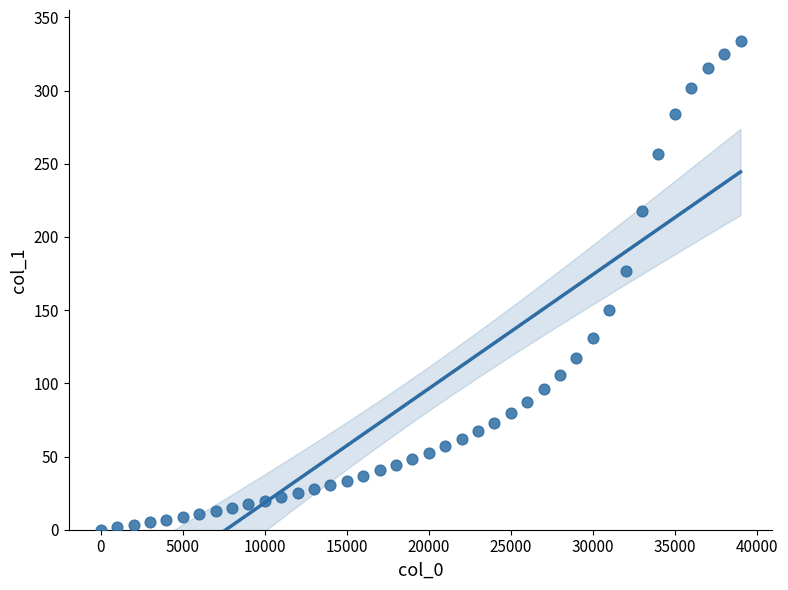

What is the range of Y values (max minus min)?

333.9